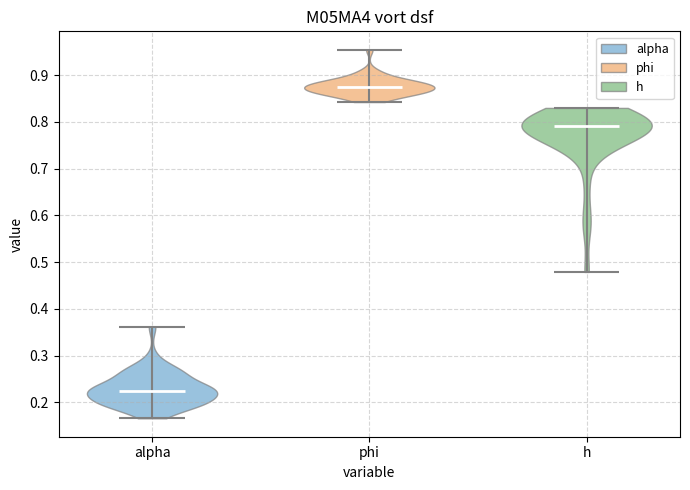

Which violin has the lowest median line?

alpha